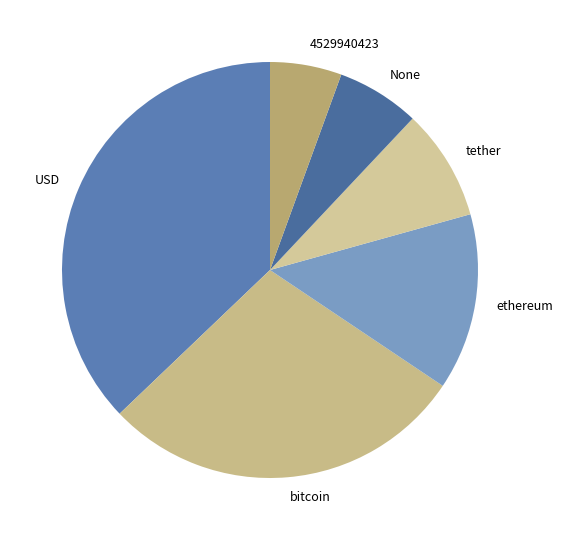

Approximately how many times larger is the value at 4529940423 compared to None?

0.9